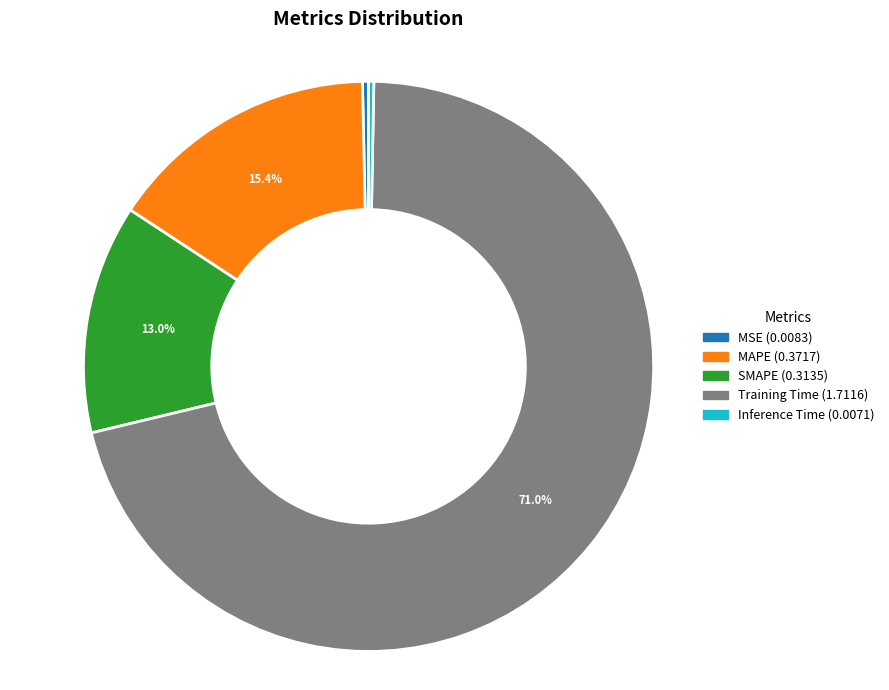

To the nearest percent, what is the difference between the largest and smallest slice percentages?

71%